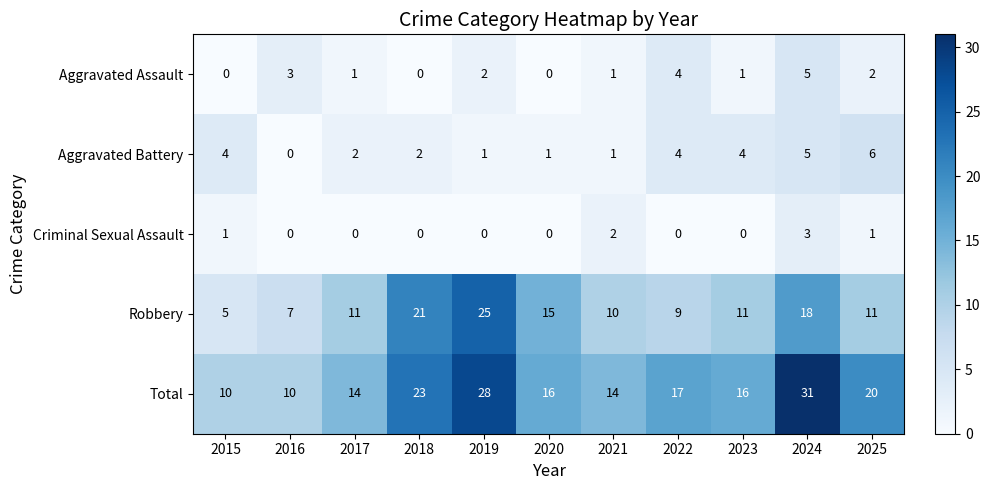

What is the average value of the Robbery series?

13